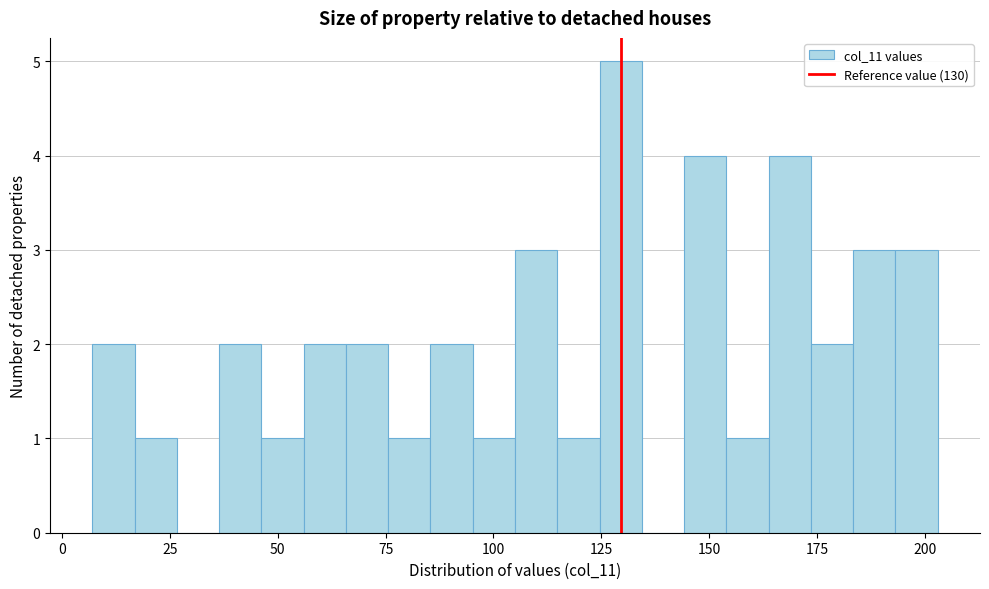

Read against the x-axis, roughly where is the centre of the tallest bar?

130